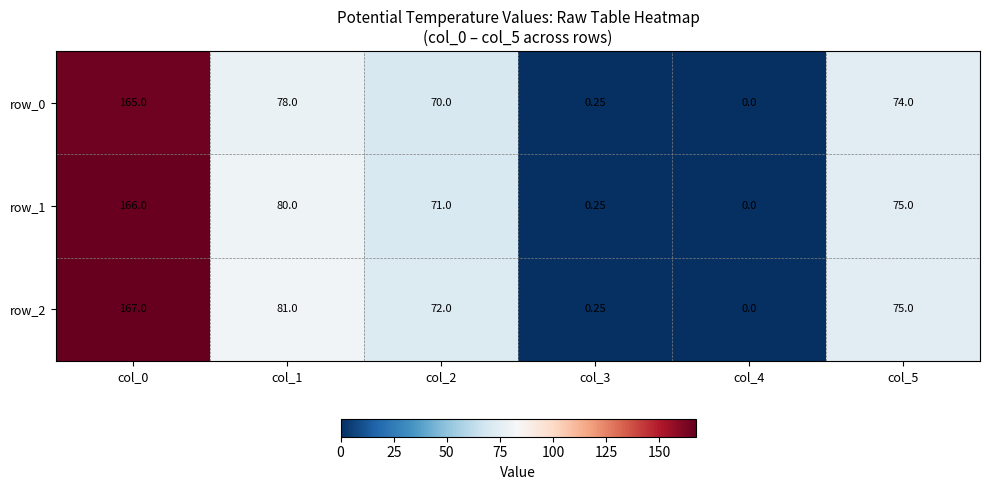

At which label does row_2 first exceed 75?

col_0